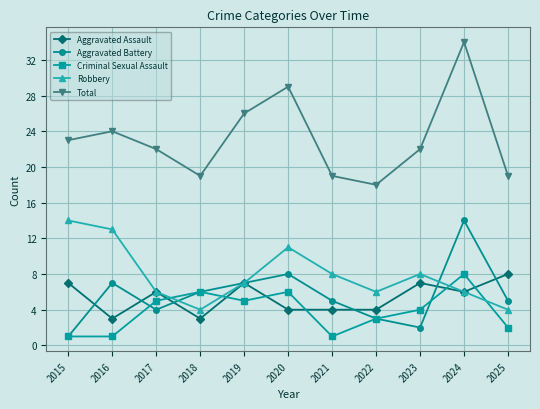

Is the value of Total at 2025 greater than the value of Criminal Sexual Assault at 2025?

Yes